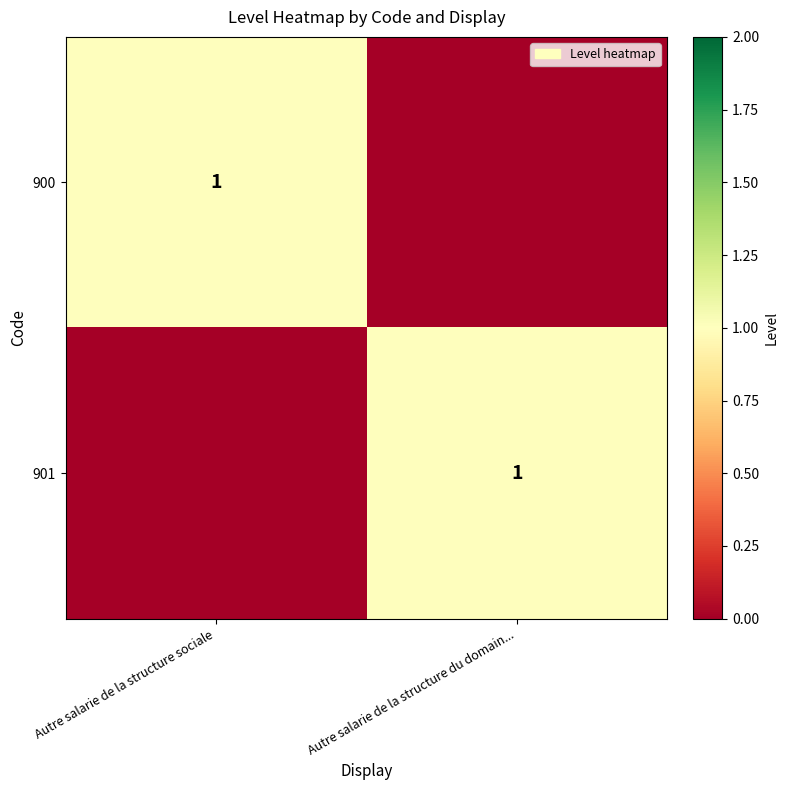

Is it true that 901 equals 1 at Autre salarie de la structure du domain...?

True